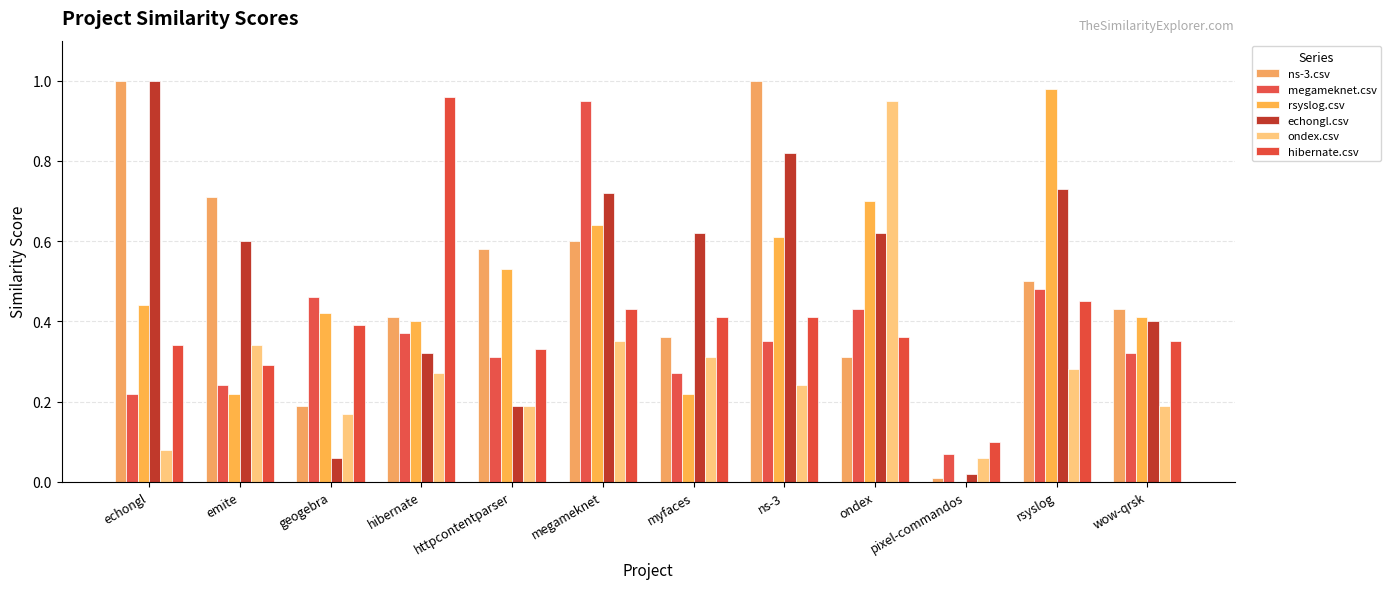

Which series has the largest total across all categories?

ns-3.csv